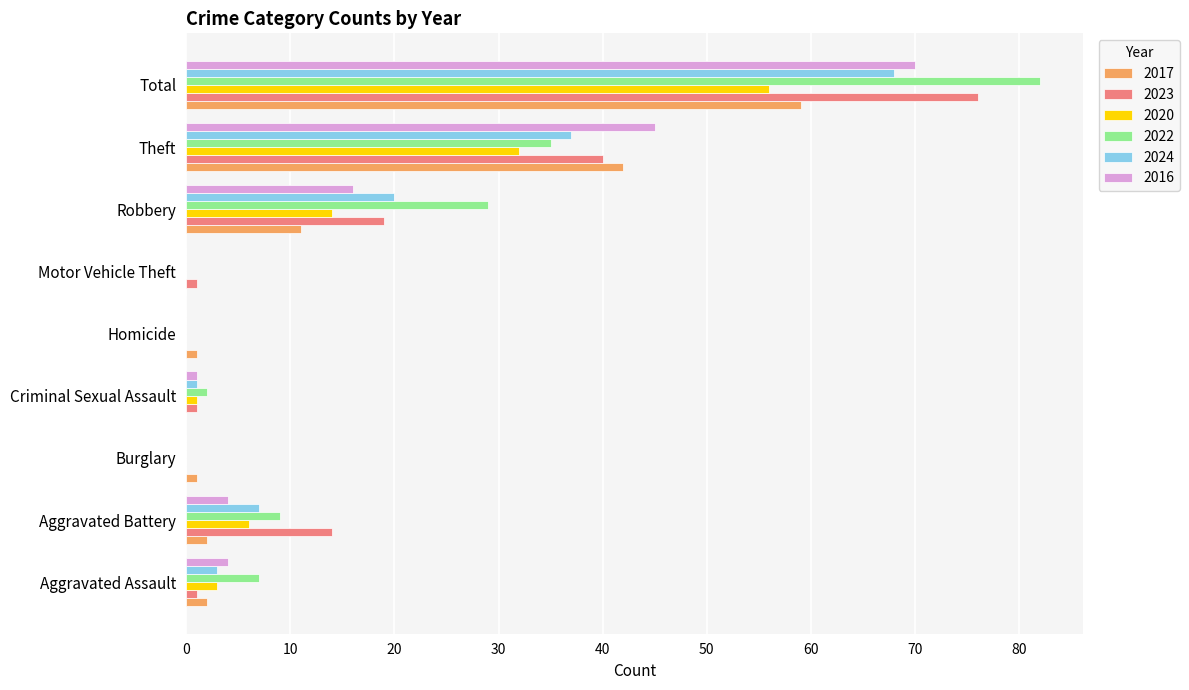

Count the number of categories in the chart.

9